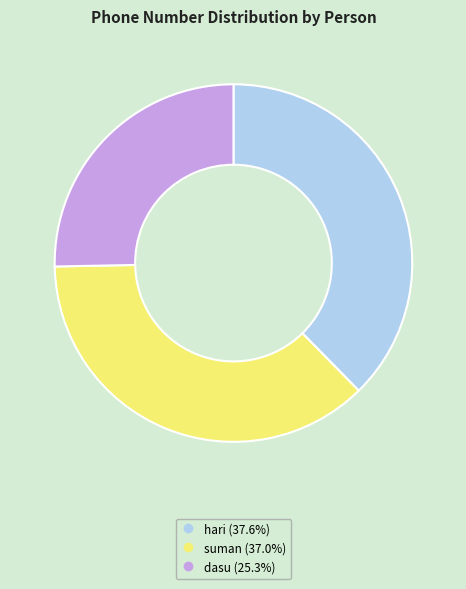

Rank the categories by value from lowest to highest.

dasu, suman, hari